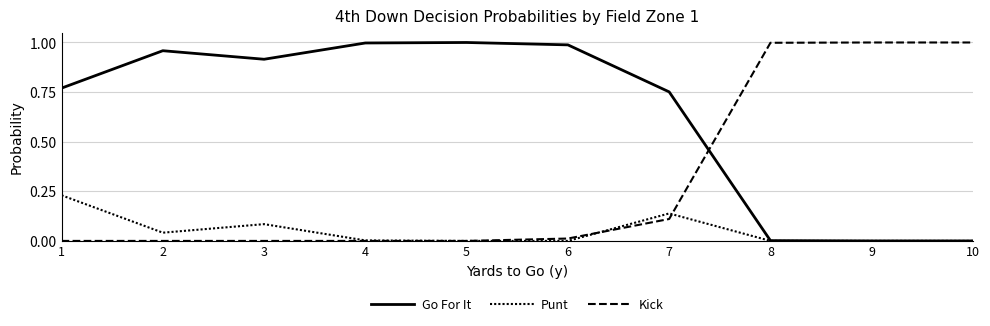

How many distinct data groups are displayed?

3